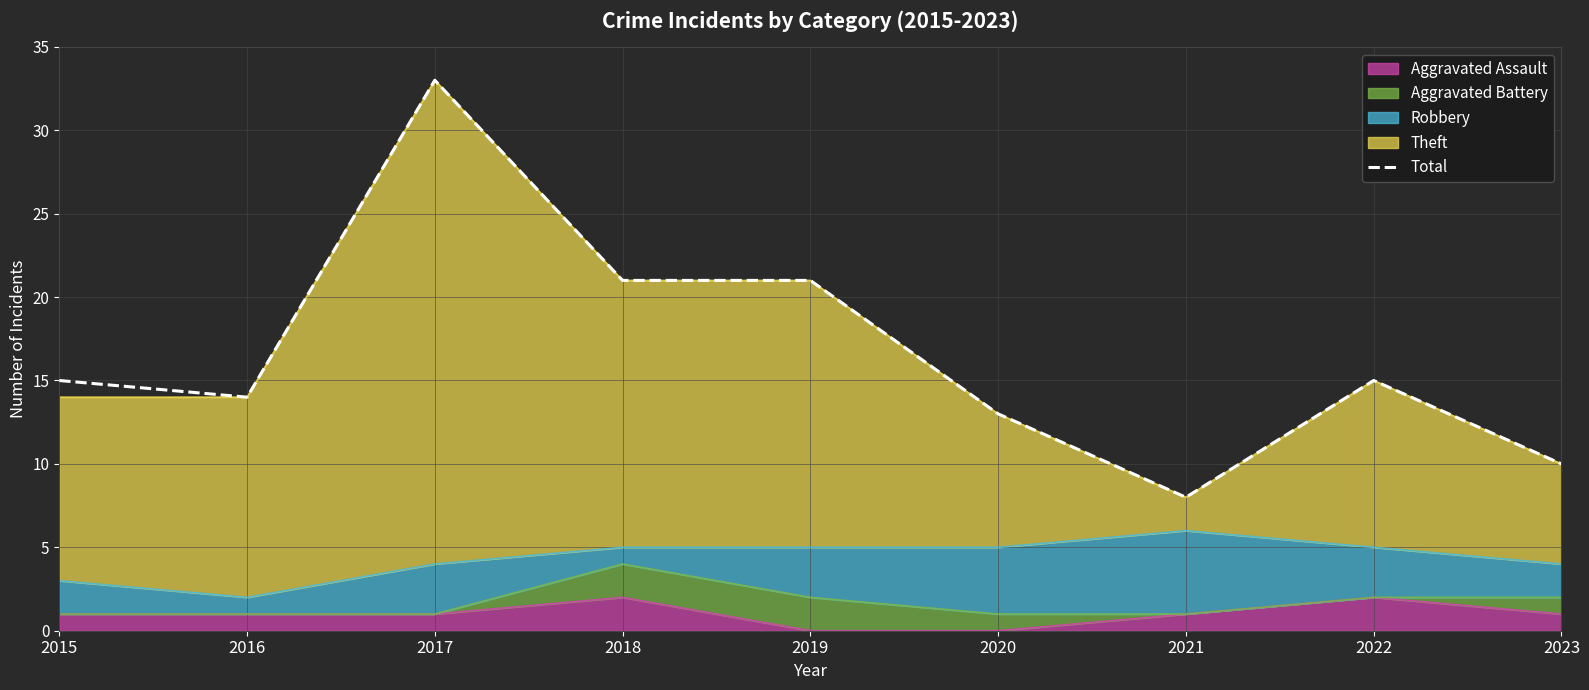

Which category has the highest value across all series?

2017